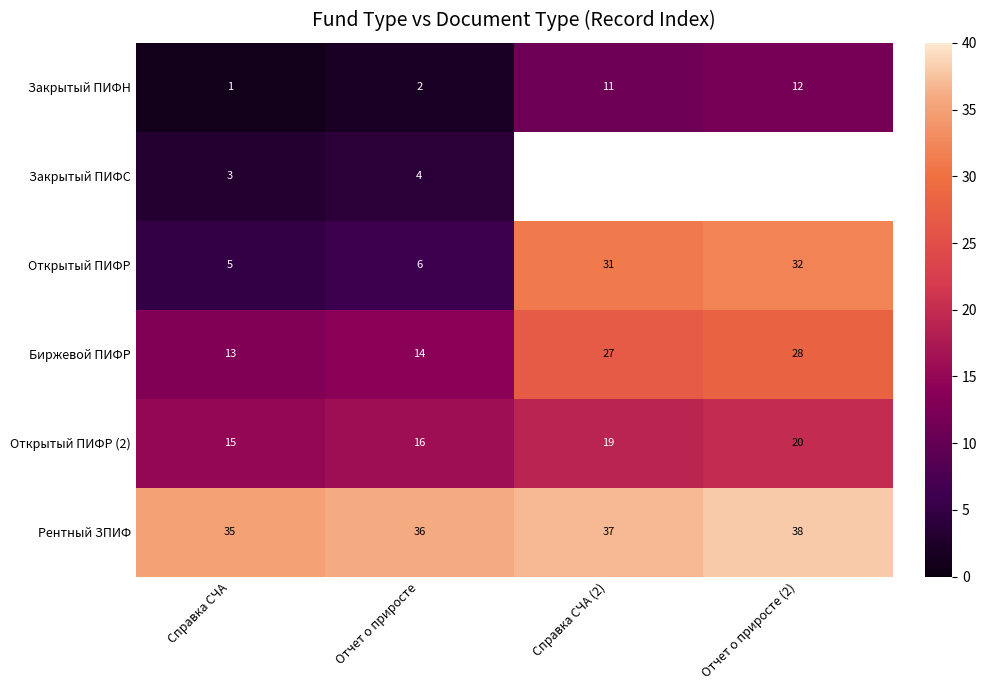

True or false: Биржевой ПИФР has a value of 23.3 at Справка СЧА.

False